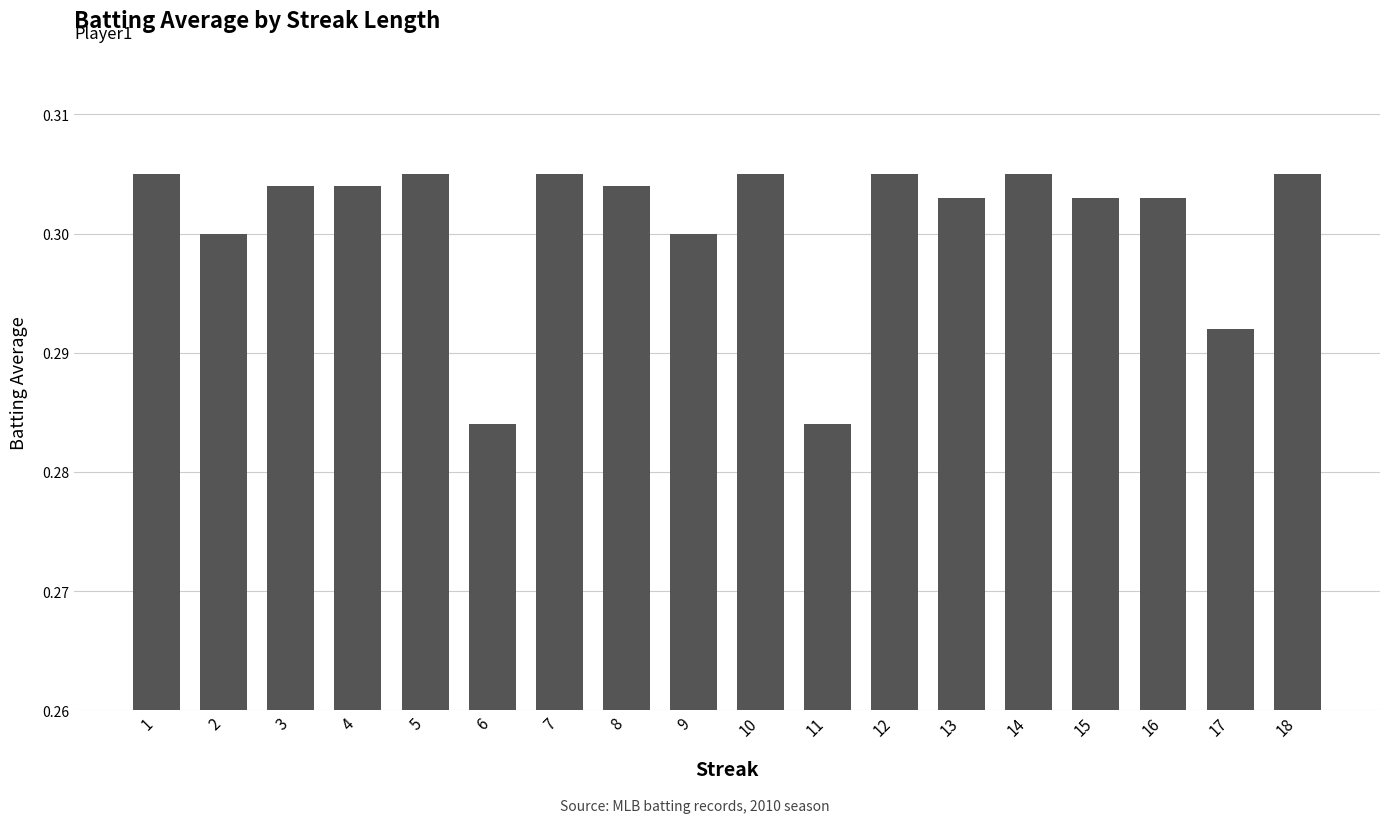

What is the sum of all values?

5.4